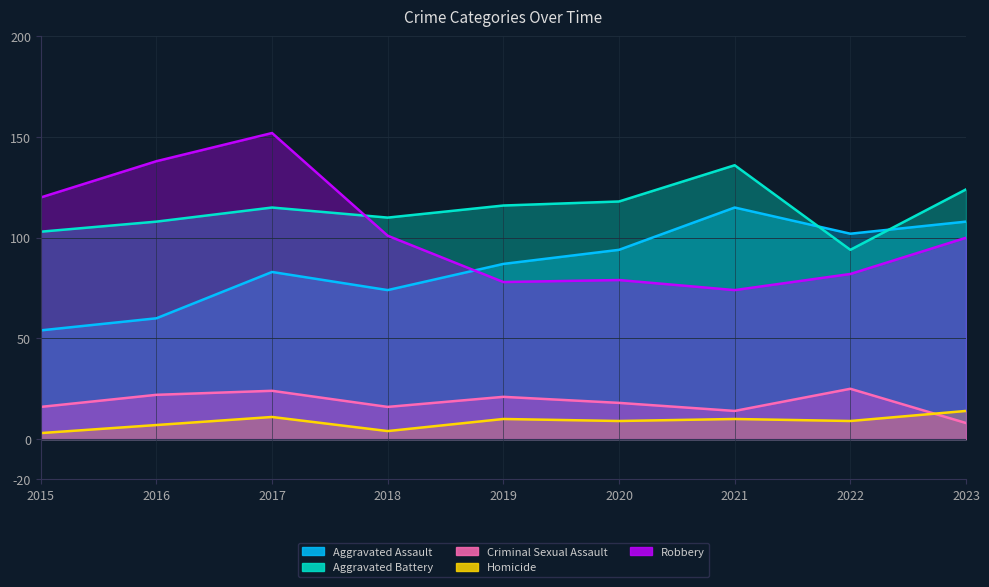

True or false: Criminal Sexual Assault and Aggravated Battery cross at least once.

False